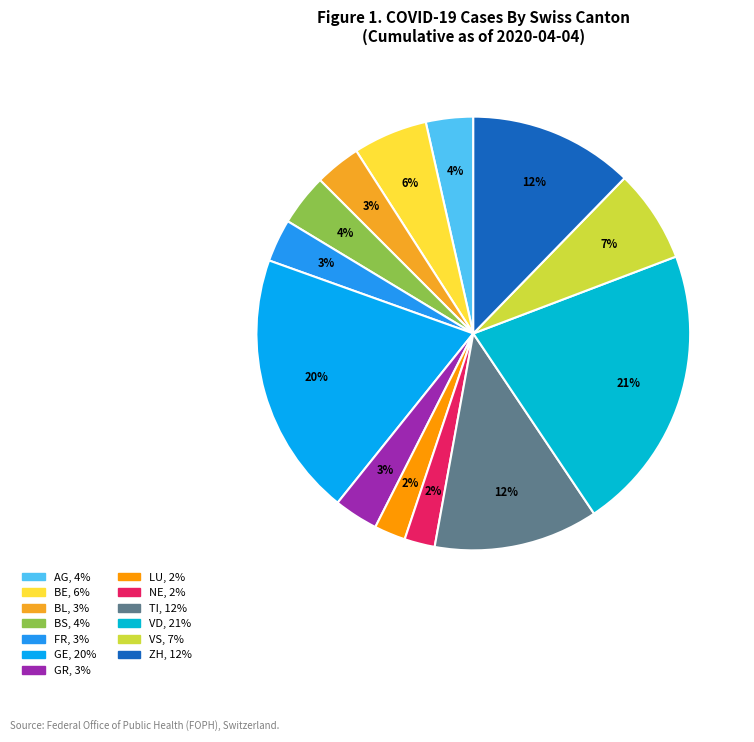

How much of the chart is everything except AG?

96.5%